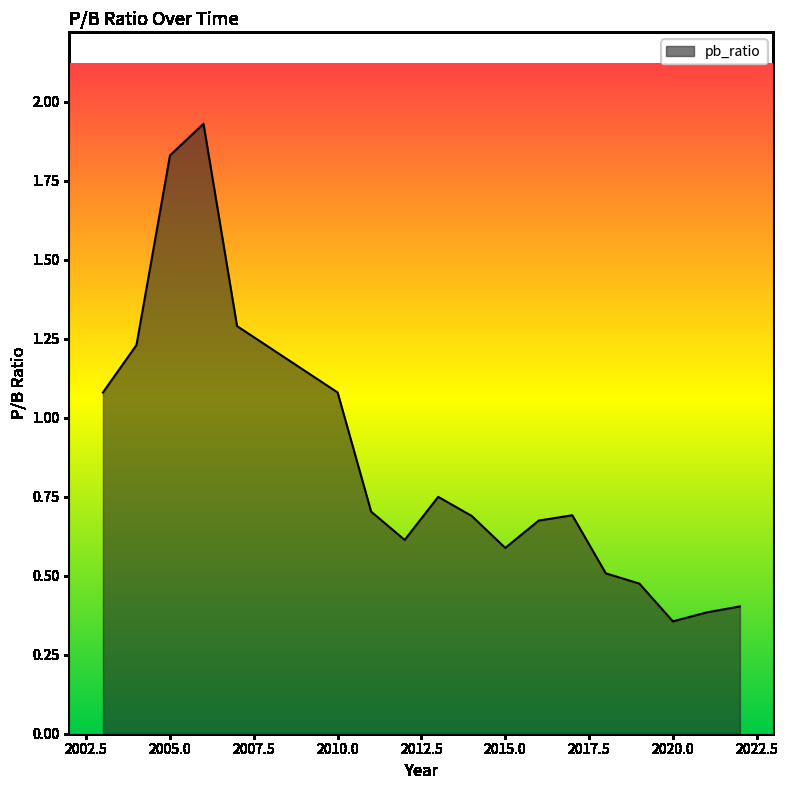

What is the difference between the maximum and minimum values?

1.6